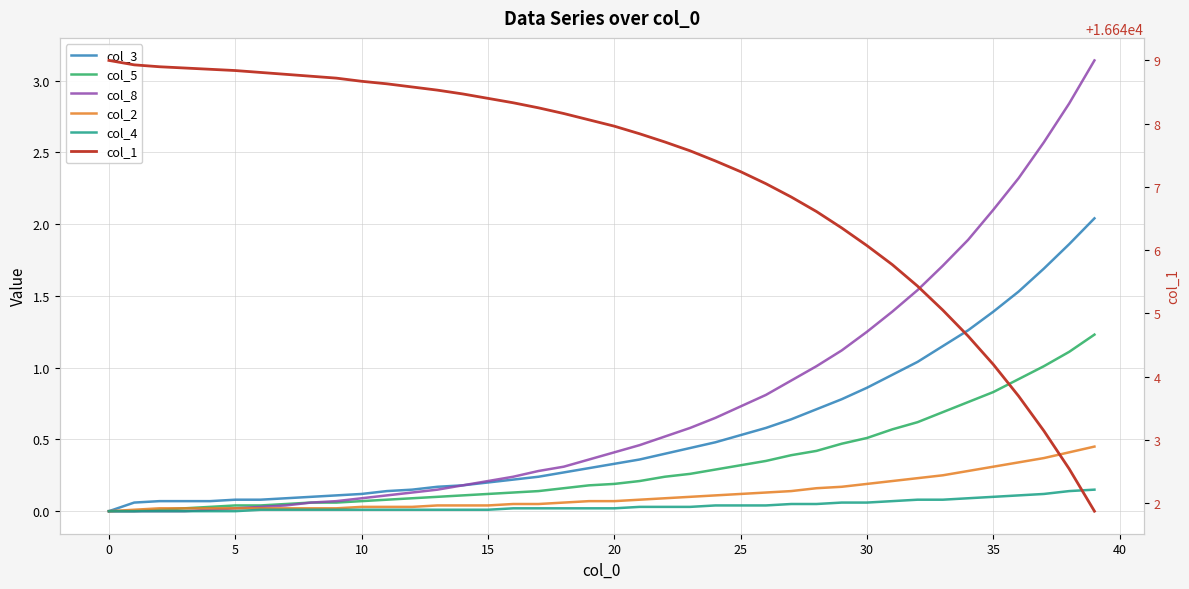

What are all the series names shown in the legend?

col_3, col_5, col_8, col_2, col_4, col_1